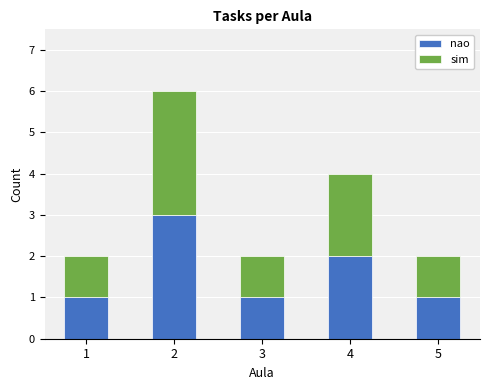

The value of nao at 3 is 1. True or false?

True